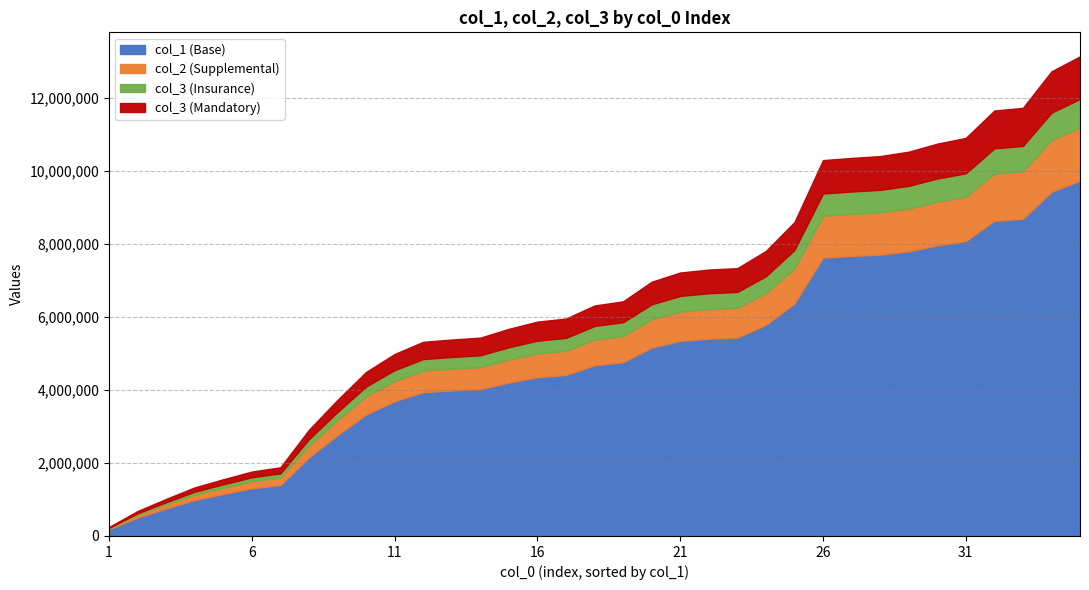

The value of col_1 (Base) at 6 is 2064118.2. True or false?

False